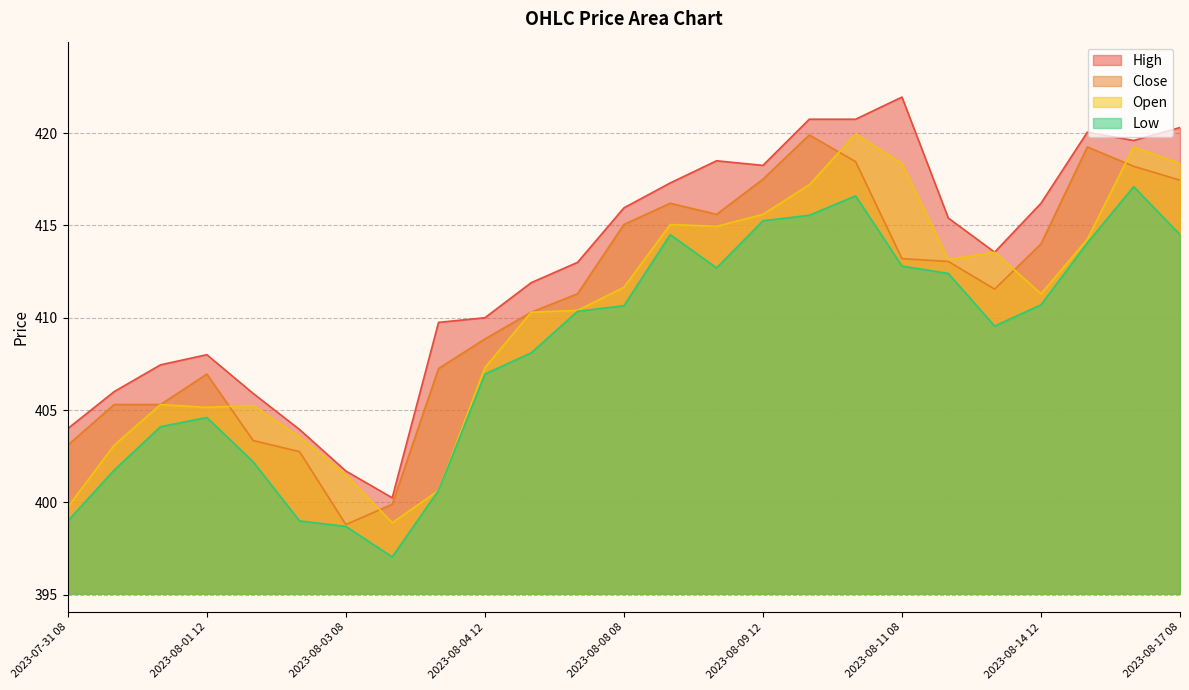

List the series in order of their overall mean, highest first.

High, Close, Open, Low